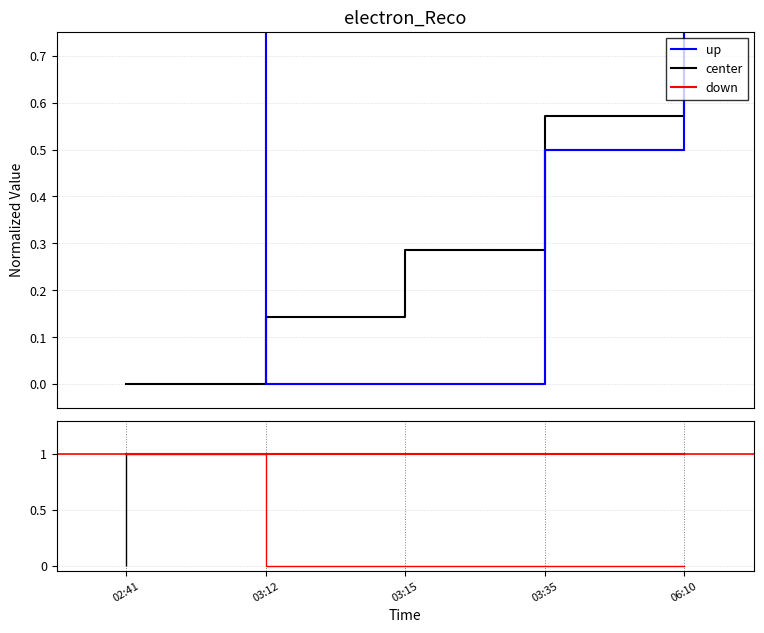

Which has a higher value, 03:35 or 03:15?

03:35